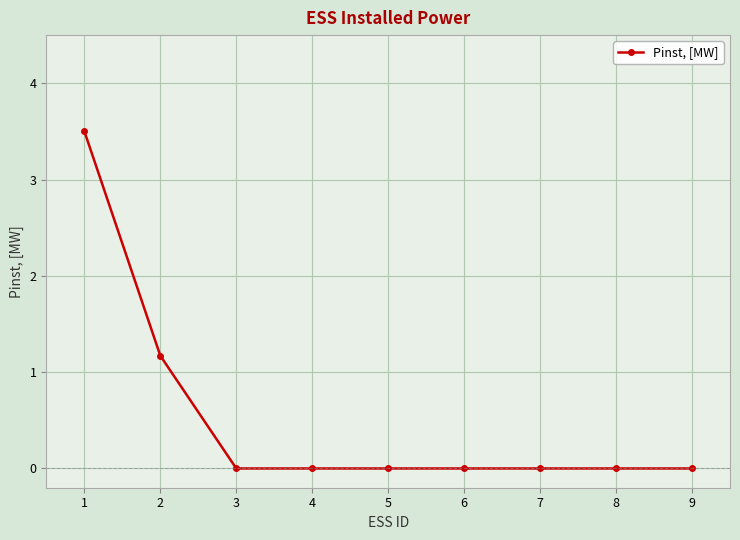

What is the maximum value shown in the chart?

3.5